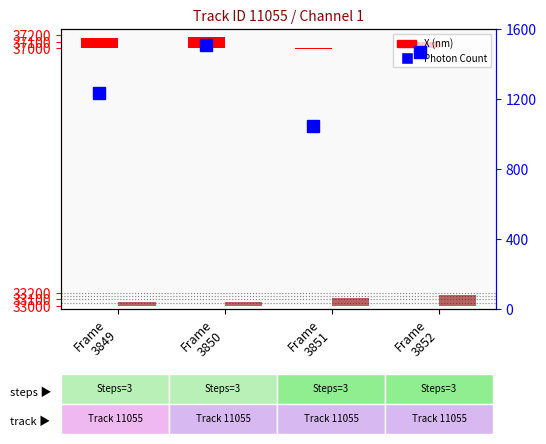

How many groups of bars are there?

4